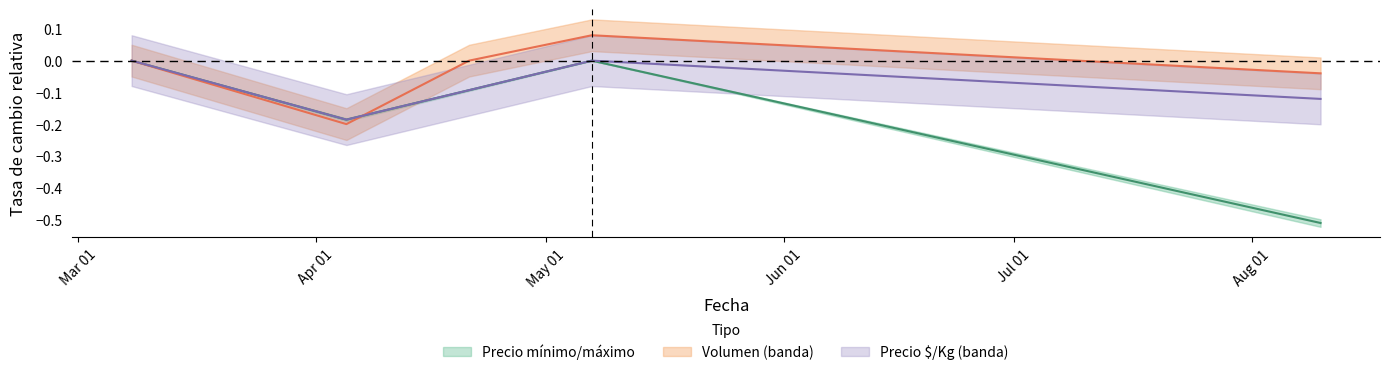

What is the sum of the Precio $/Kg values at 2021-03-08 and 2021-08-10?

-0.1